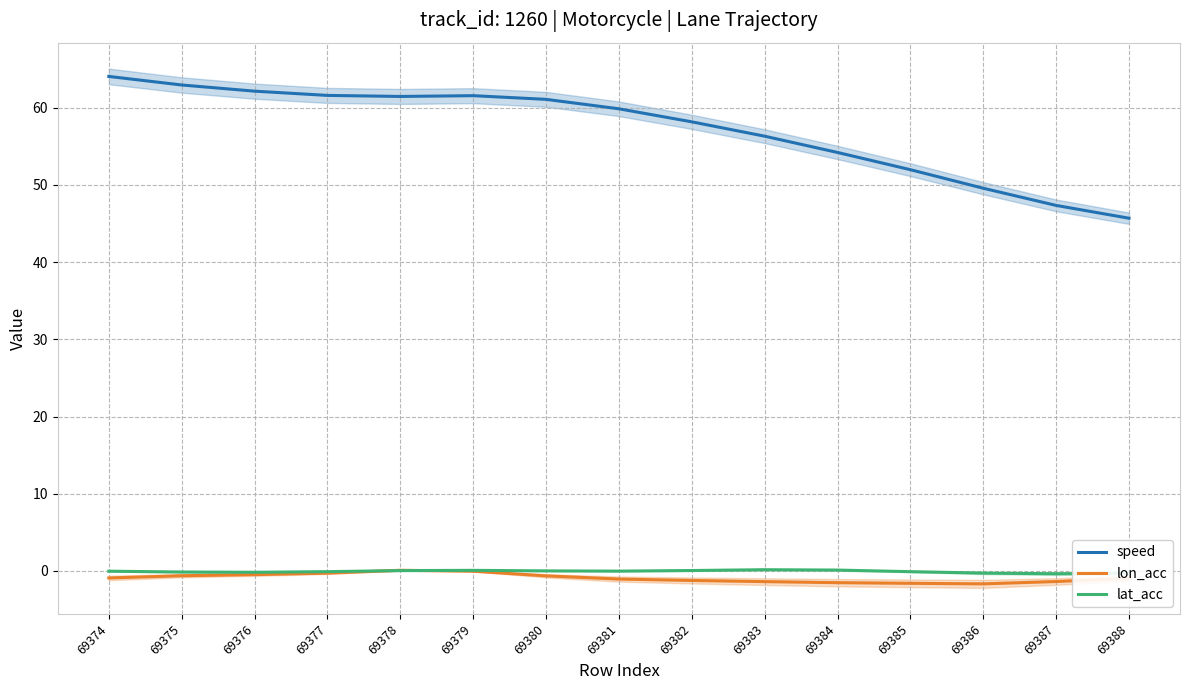

True or false: lat_acc and speed cross at least once.

False